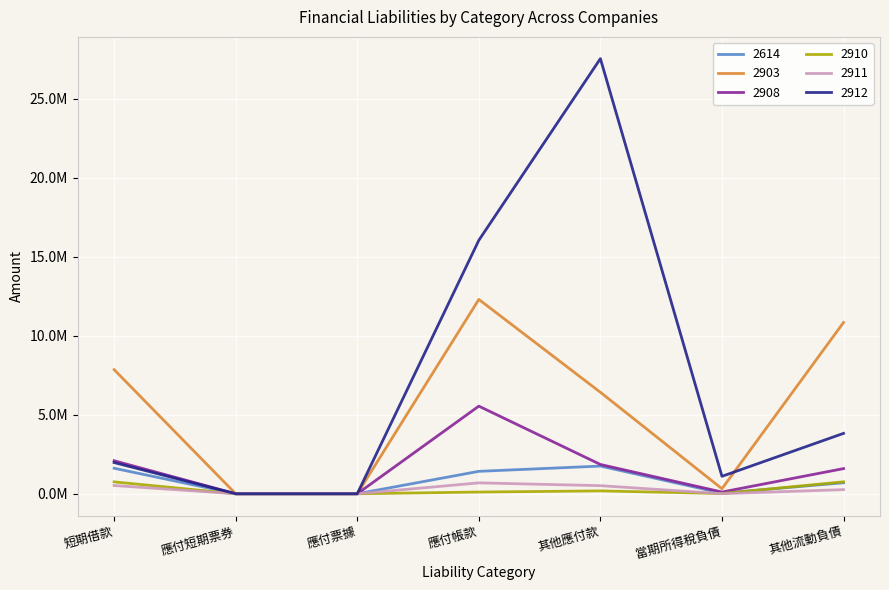

At which label does 2614 reach its minimum?

應付短期票券